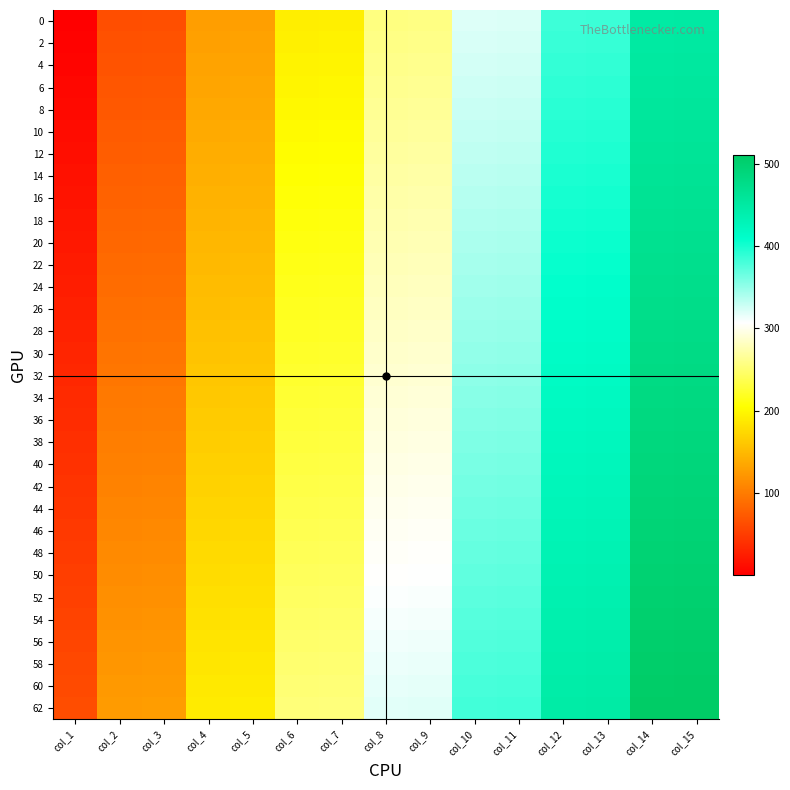

Reading left to right, list all the values displayed in this chart.

0: col_1=1	col_2=64	col_3=65	col_4=128	col_5=129	col_6=192	col_7=193	col_8=256	col_9=257	col_10=320	col_11=321	col_12=384	col_13=385	col_14=448	col_15=449
2: col_1=3	col_2=66	col_3=67	col_4=130	col_5=131	col_6=194	col_7=195	col_8=258	col_9=259	col_10=322	col_11=323	col_12=386	col_13=387	col_14=450	col_15=451
4: col_1=5	col_2=68	col_3=69	col_4=132	col_5=133	col_6=196	col_7=197	col_8=260	col_9=261	col_10=324	col_11=325	col_12=388	col_13=389	col_14=452	col_15=453
6: col_1=7	col_2=70	col_3=71	col_4=134	col_5=135	col_6=198	col_7=199	col_8=262	col_9=263	col_10=326	col_11=327	col_12=390	col_13=391	col_14=454	col_15=455
8: col_1=9	col_2=72	col_3=73	col_4=136	col_5=137	col_6=200	col_7=201	col_8=264	col_9=265	col_10=328	col_11=329	col_12=392	col_13=393	col_14=456	col_15=457
10: col_1=11	col_2=74	col_3=75	col_4=138	col_5=139	col_6=202	col_7=203	col_8=266	col_9=267	col_10=330	col_11=331	col_12=394	col_13=395	col_14=458	col_15=459
12: col_1=13	col_2=76	col_3=77	col_4=140	col_5=141	col_6=204	col_7=205	col_8=268	col_9=269	col_10=332	col_11=333	col_12=396	col_13=397	col_14=460	col_15=461
14: col_1=15	col_2=78	col_3=79	col_4=142	col_5=143	col_6=206	col_7=207	col_8=270	col_9=271	col_10=334	col_11=335	col_12=398	col_13=399	col_14=462	col_15=463
16: col_1=17	col_2=80	col_3=81	col_4=144	col_5=145	col_6=208	col_7=209	col_8=272	col_9=273	col_10=336	col_11=337	col_12=400	col_13=401	col_14=464	col_15=465
18: col_1=19	col_2=82	col_3=83	col_4=146	col_5=147	col_6=210	col_7=211	col_8=274	col_9=275	col_10=338	col_11=339	col_12=402	col_13=403	col_14=466	col_15=467
20: col_1=21	col_2=84	col_3=85	col_4=148	col_5=149	col_6=212	col_7=213	col_8=276	col_9=277	col_10=340	col_11=341	col_12=404	col_13=405	col_14=468	col_15=469
22: col_1=23	col_2=86	col_3=87	col_4=150	col_5=151	col_6=214	col_7=215	col_8=278	col_9=279	col_10=342	col_11=343	col_12=406	col_13=407	col_14=470	col_15=471
24: col_1=25	col_2=88	col_3=89	col_4=152	col_5=153	col_6=216	col_7=217	col_8=280	col_9=281	col_10=344	col_11=345	col_12=408	col_13=409	col_14=472	col_15=473
26: col_1=27	col_2=90	col_3=91	col_4=154	col_5=155	col_6=218	col_7=219	col_8=282	col_9=283	col_10=346	col_11=347	col_12=410	col_13=411	col_14=474	col_15=475
28: col_1=29	col_2=92	col_3=93	col_4=156	col_5=157	col_6=220	col_7=221	col_8=284	col_9=285	col_10=348	col_11=349	col_12=412	col_13=413	col_14=476	col_15=477
30: col_1=31	col_2=94	col_3=95	col_4=158	col_5=159	col_6=222	col_7=223	col_8=286	col_9=287	col_10=350	col_11=351	col_12=414	col_13=415	col_14=478	col_15=479
32: col_1=33	col_2=96	col_3=97	col_4=160	col_5=161	col_6=224	col_7=225	col_8=288	col_9=289	col_10=352	col_11=353	col_12=416	col_13=417	col_14=480	col_15=481
34: col_1=35	col_2=98	col_3=99	col_4=162	col_5=163	col_6=226	col_7=227	col_8=290	col_9=291	col_10=354	col_11=355	col_12=418	col_13=419	col_14=482	col_15=483
36: col_1=37	col_2=100	col_3=101	col_4=164	col_5=165	col_6=228	col_7=229	col_8=292	col_9=293	col_10=356	col_11=357	col_12=420	col_13=421	col_14=484	col_15=485
38: col_1=39	col_2=102	col_3=103	col_4=166	col_5=167	col_6=230	col_7=231	col_8=294	col_9=295	col_10=358	col_11=359	col_12=422	col_13=423	col_14=486	col_15=487
40: col_1=41	col_2=104	col_3=105	col_4=168	col_5=169	col_6=232	col_7=233	col_8=296	col_9=297	col_10=360	col_11=361	col_12=424	col_13=425	col_14=488	col_15=489
42: col_1=43	col_2=106	col_3=107	col_4=170	col_5=171	col_6=234	col_7=235	col_8=298	col_9=299	col_10=362	col_11=363	col_12=426	col_13=427	col_14=490	col_15=491
44: col_1=45	col_2=108	col_3=109	col_4=172	col_5=173	col_6=236	col_7=237	col_8=300	col_9=301	col_10=364	col_11=365	col_12=428	col_13=429	col_14=492	col_15=493
46: col_1=47	col_2=110	col_3=111	col_4=174	col_5=175	col_6=238	col_7=239	col_8=302	col_9=303	col_10=366	col_11=367	col_12=430	col_13=431	col_14=494	col_15=495
48: col_1=49	col_2=112	col_3=113	col_4=176	col_5=177	col_6=240	col_7=241	col_8=304	col_9=305	col_10=368	col_11=369	col_12=432	col_13=433	col_14=496	col_15=497
50: col_1=51	col_2=114	col_3=115	col_4=178	col_5=179	col_6=242	col_7=243	col_8=306	col_9=307	col_10=370	col_11=371	col_12=434	col_13=435	col_14=498	col_15=499
52: col_1=53	col_2=116	col_3=117	col_4=180	col_5=181	col_6=244	col_7=245	col_8=308	col_9=309	col_10=372	col_11=373	col_12=436	col_13=437	col_14=500	col_15=501
54: col_1=55	col_2=118	col_3=119	col_4=182	col_5=183	col_6=246	col_7=247	col_8=310	col_9=311	col_10=374	col_11=375	col_12=438	col_13=439	col_14=502	col_15=503
56: col_1=57	col_2=120	col_3=121	col_4=184	col_5=185	col_6=248	col_7=249	col_8=312	col_9=313	col_10=376	col_11=377	col_12=440	col_13=441	col_14=504	col_15=505
58: col_1=59	col_2=122	col_3=123	col_4=186	col_5=187	col_6=250	col_7=251	col_8=314	col_9=315	col_10=378	col_11=379	col_12=442	col_13=443	col_14=506	col_15=507
60: col_1=61	col_2=124	col_3=125	col_4=188	col_5=189	col_6=252	col_7=253	col_8=316	col_9=317	col_10=380	col_11=381	col_12=444	col_13=445	col_14=508	col_15=509
62: col_1=63	col_2=126	col_3=127	col_4=190	col_5=191	col_6=254	col_7=255	col_8=318	col_9=319	col_10=382	col_11=383	col_12=446	col_13=447	col_14=510	col_15=511